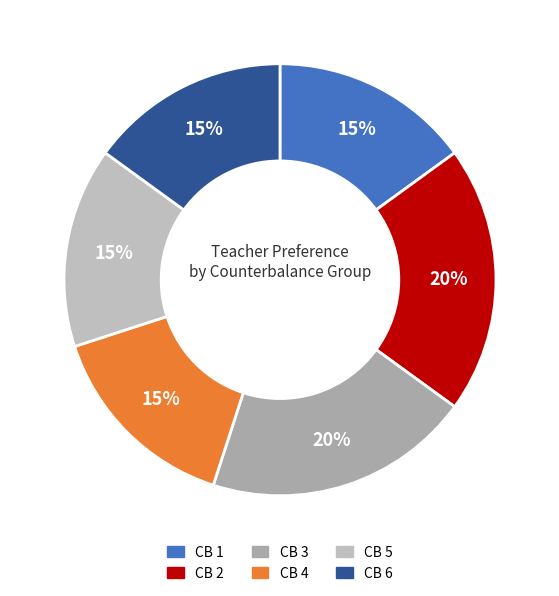

The CB 2 slice represents 26% of the pie. True or false?

False